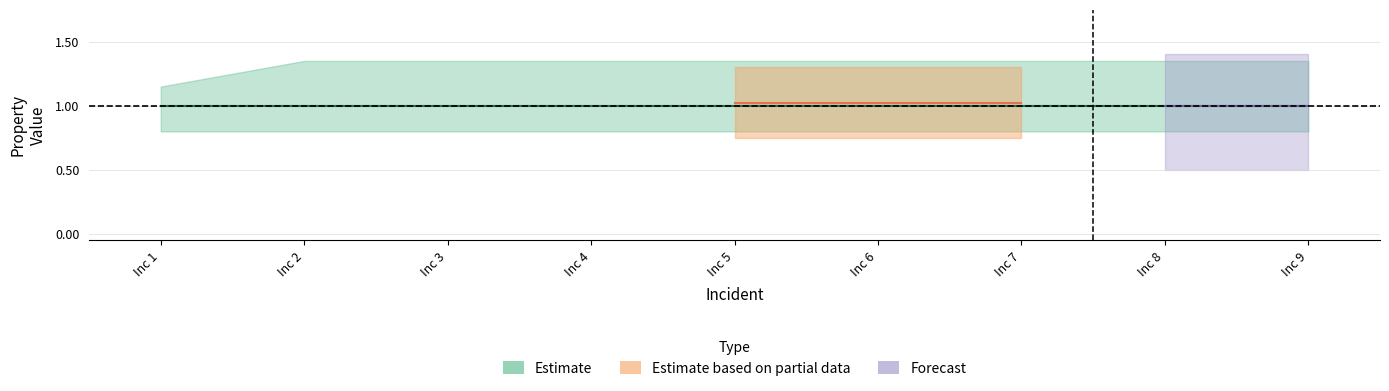

Count the producesOutput values in the range 0 to 1.

9